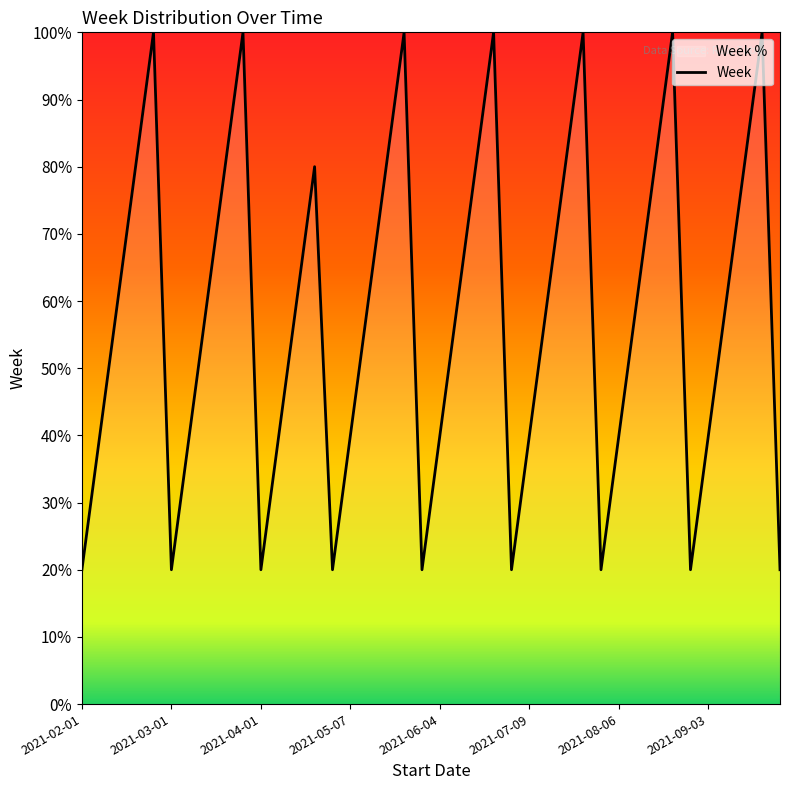

What is the minimum value shown in the chart?

20